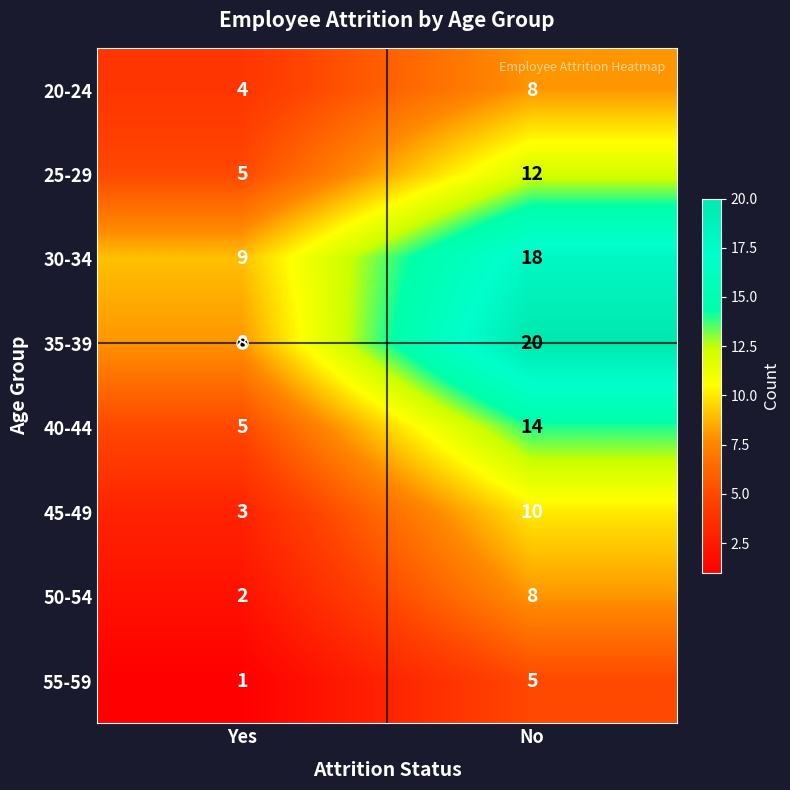

What is the difference between the maximum and minimum values in the 45-49 series?

7